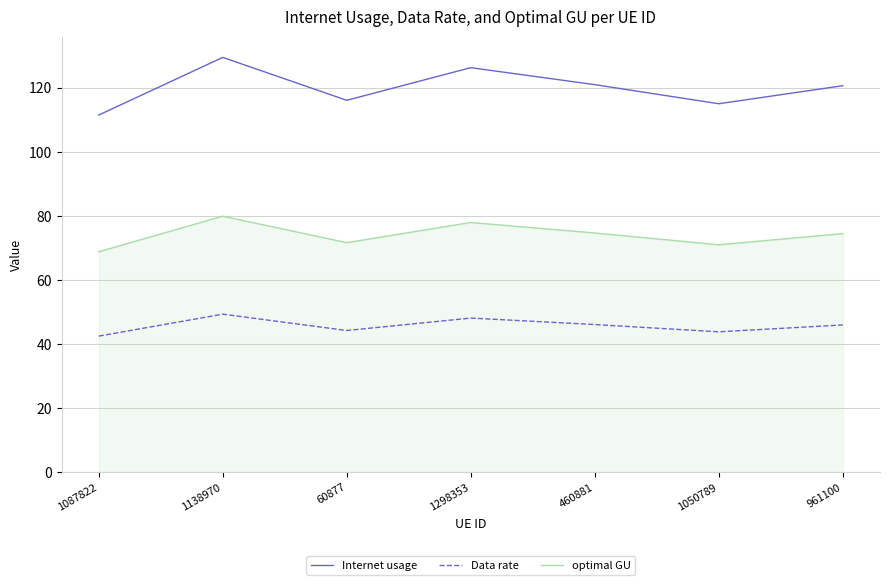

Count the number of categories in the chart.

7